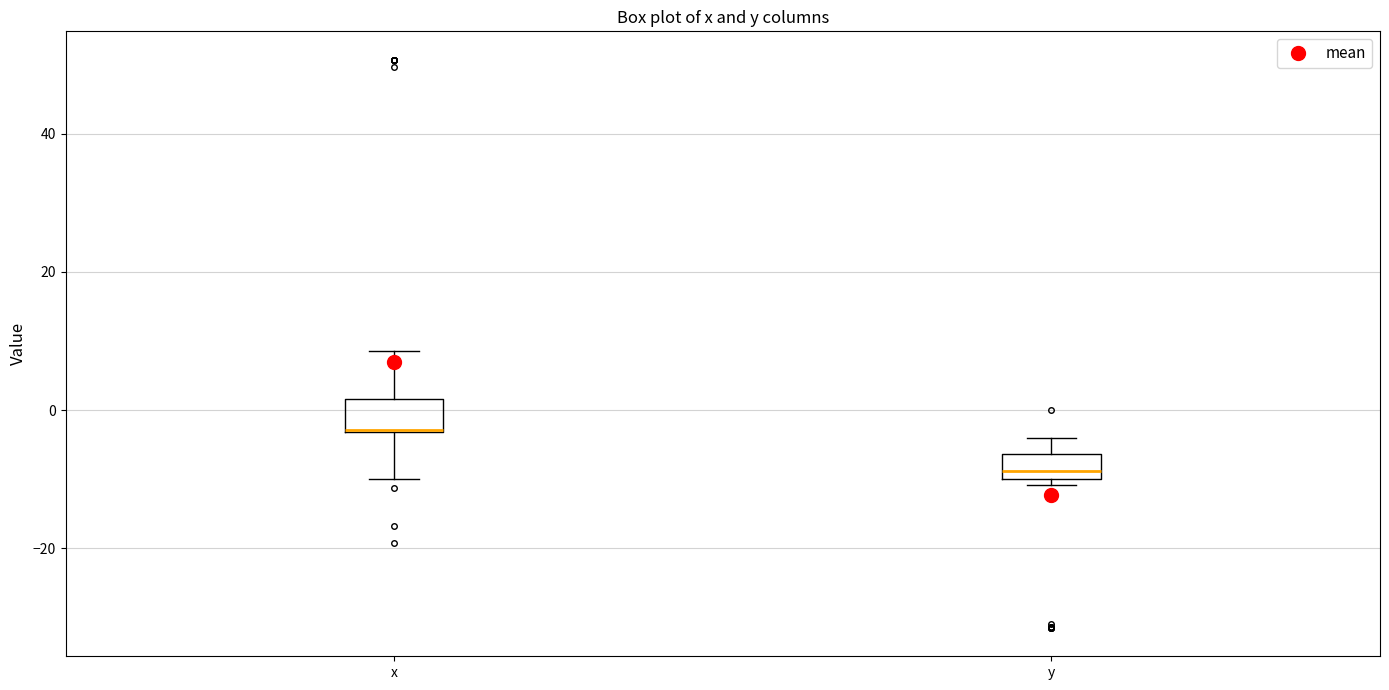

Which box's median line is the lowest?

y